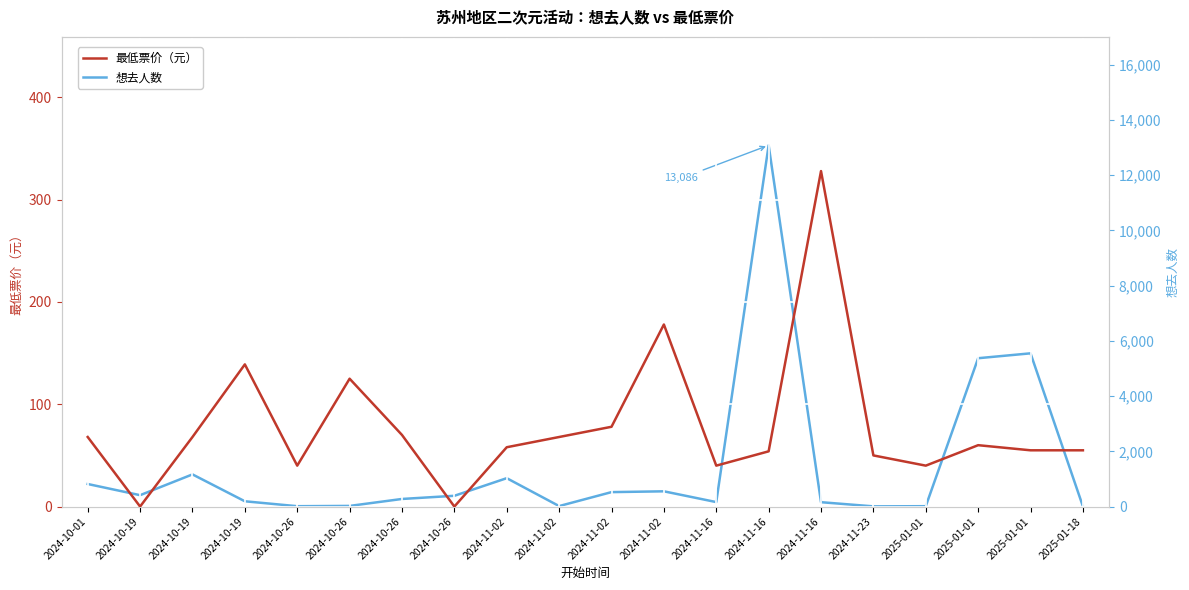

Which label corresponds to the smallest value in the chart?

2024-10-19